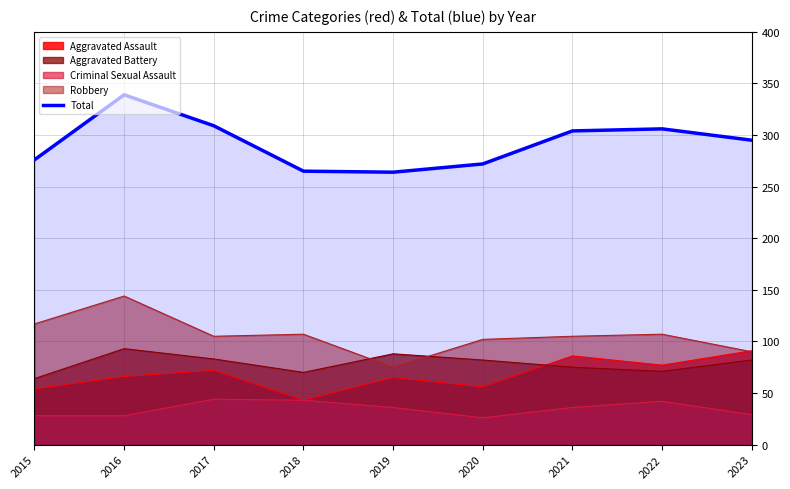

How many lines are shown in the chart?

5